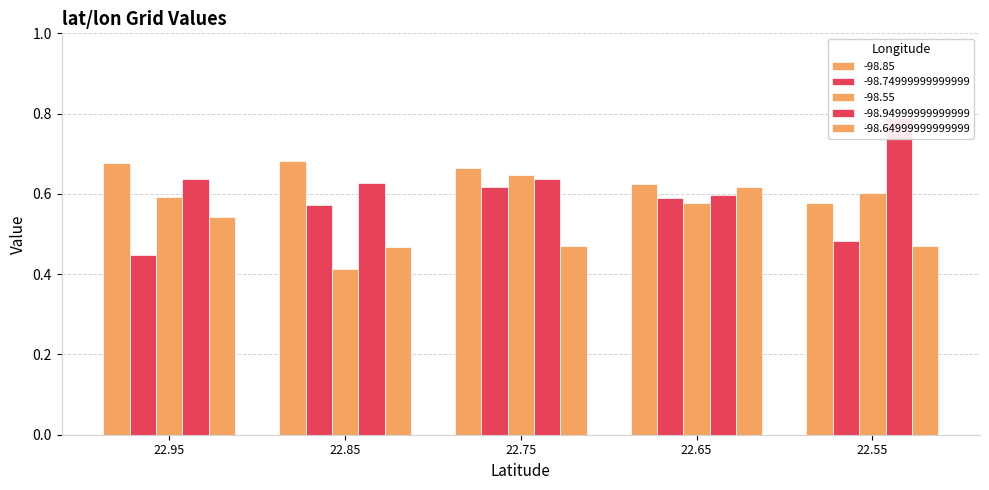

What is the value of the -98.55 bar at the 4th from the left?

0.6